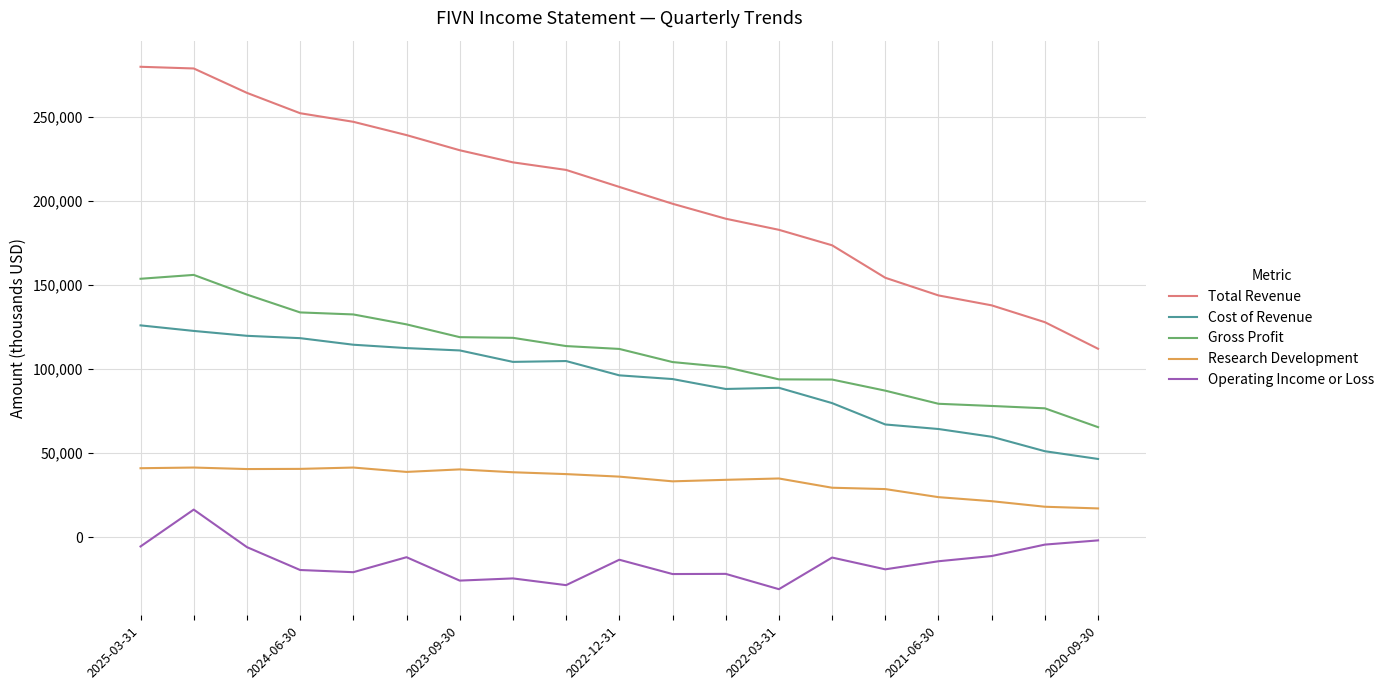

What is the maximum value for Research Development?

41500